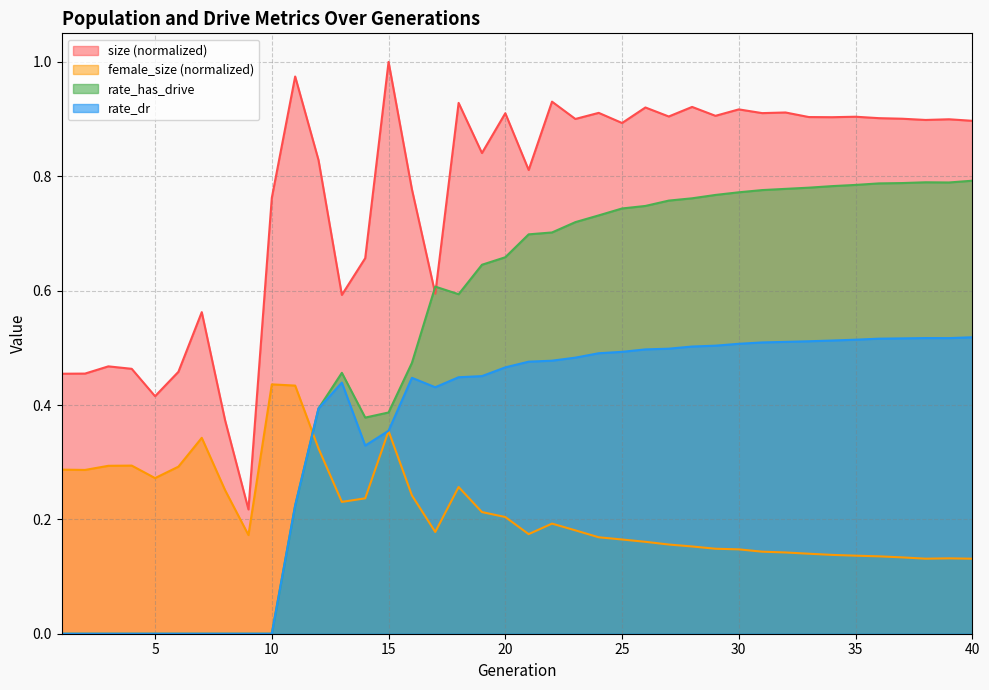

What is the value of the rate_has_drive point at the 29th from the left?

0.8